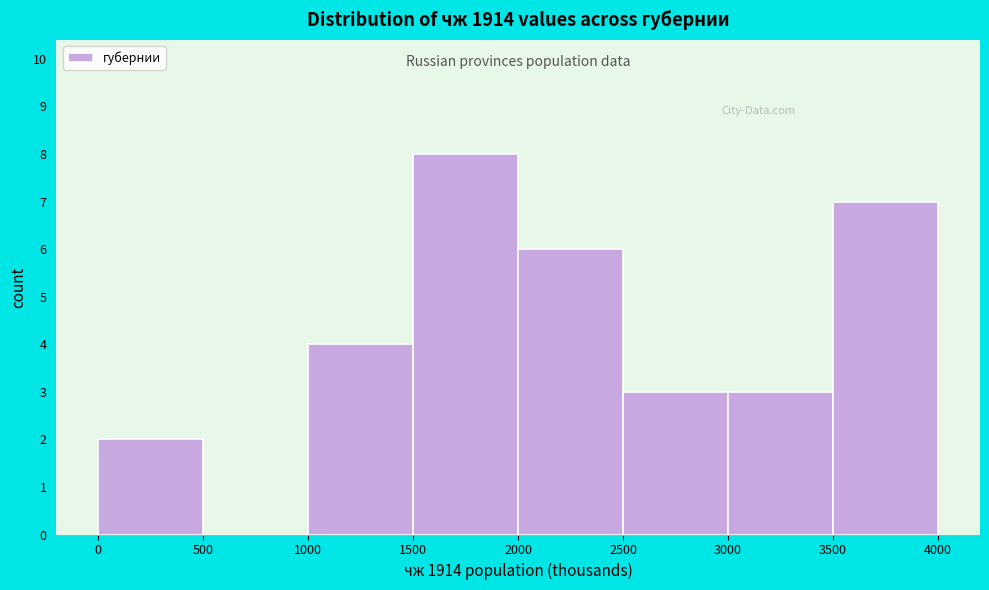

Over which range of the x-axis is the bar tallest?

1500 to 2000